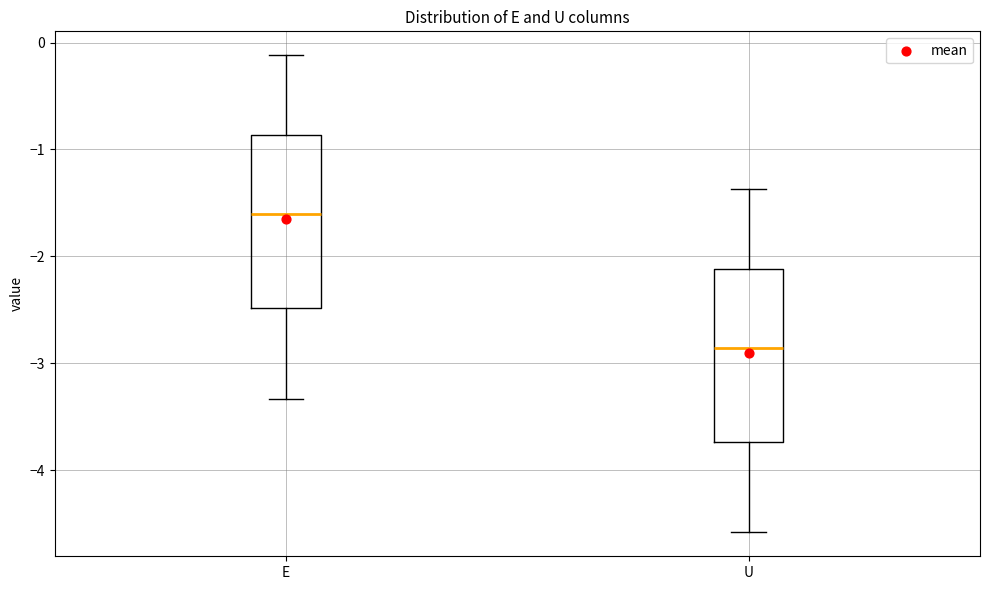

Reading left to right, read every box against the y-axis: the position of its median line, the range the box covers, and the ends of its whiskers. The values are not printed on the chart, so give them approximately, as read against the axis.

E: median -1.6, box -2.5 to -0.9, whiskers -3.3 to -0.1
U: median -2.9, box -3.7 to -2.1, whiskers -4.6 to -1.4